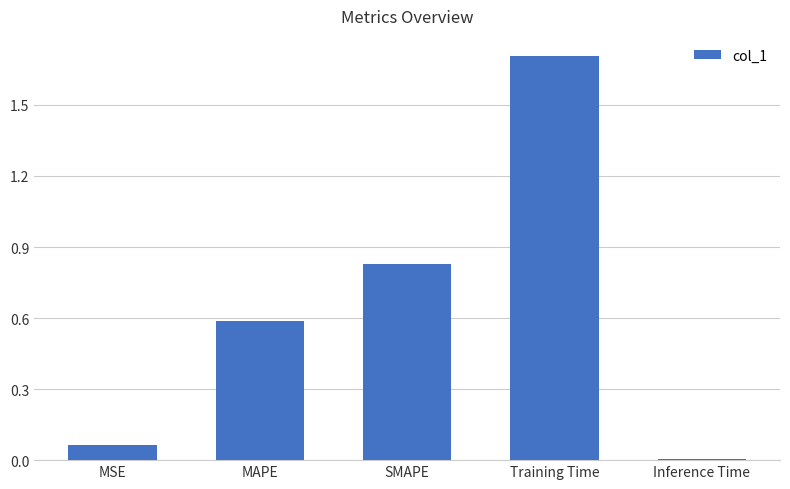

Where is the data nearest to the value 0?

Inference Time